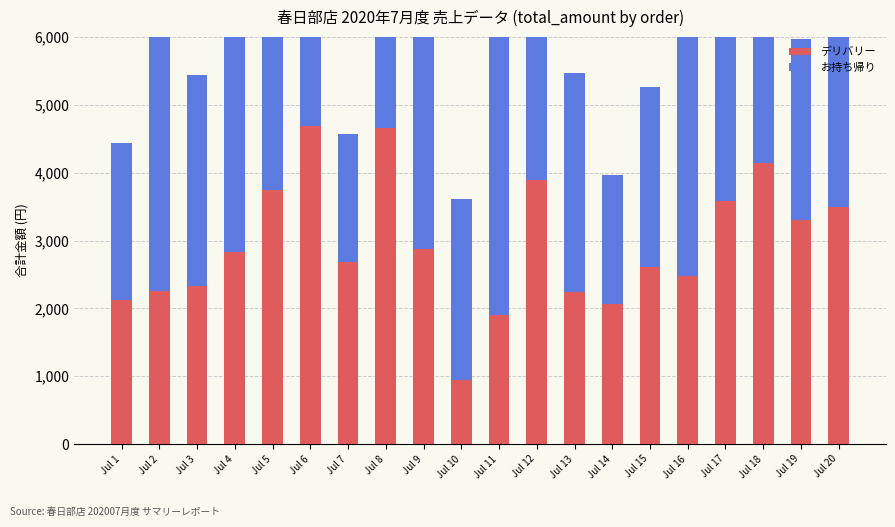

At which category is the sum across all series the highest?

Jul 18